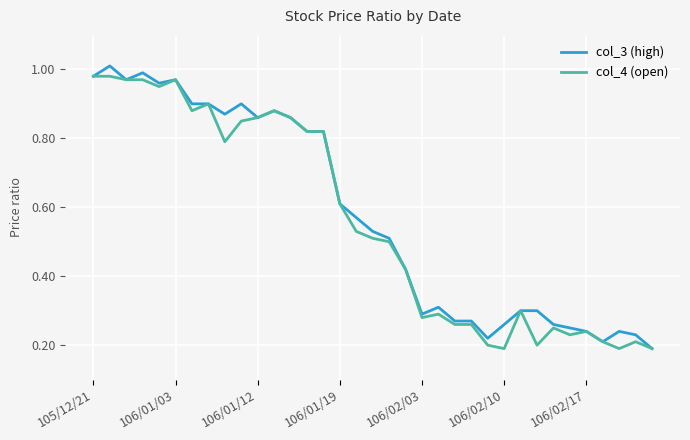

How many lines are shown in the chart?

2